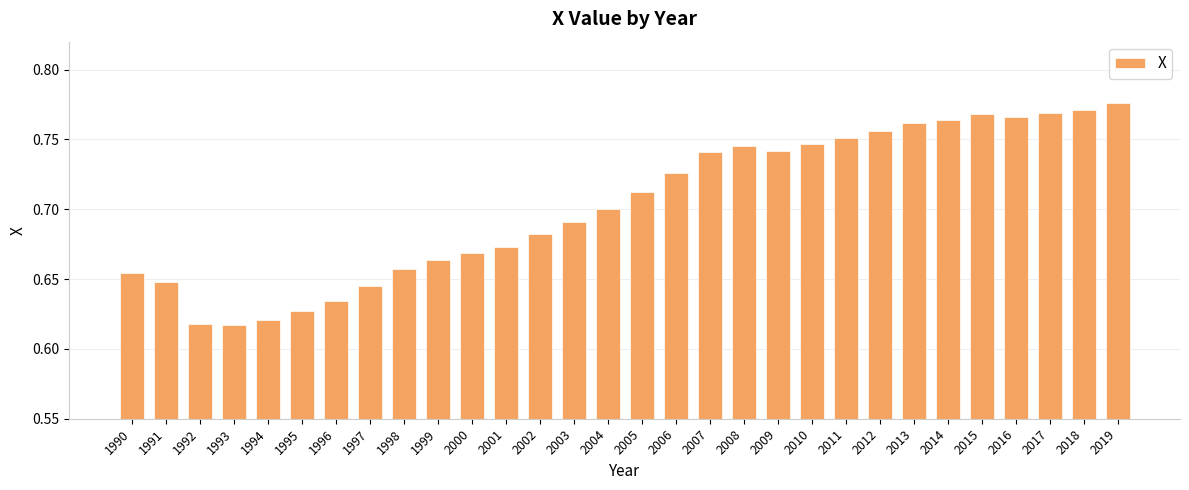

What is the sum of all values?

21.1